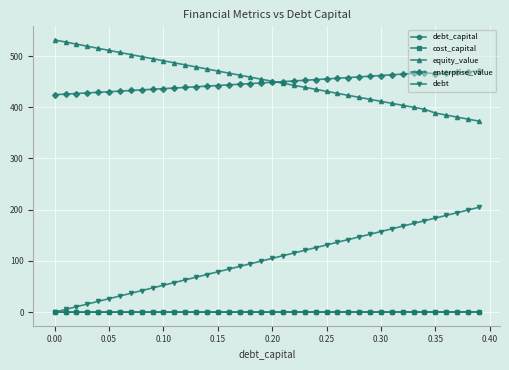

At how many categories does at least one series exceed 304?

40